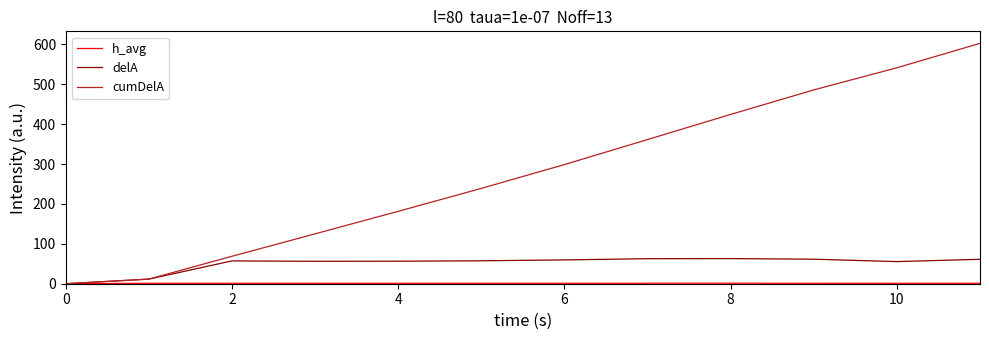

Which series has the largest total across all categories?

cumDelA